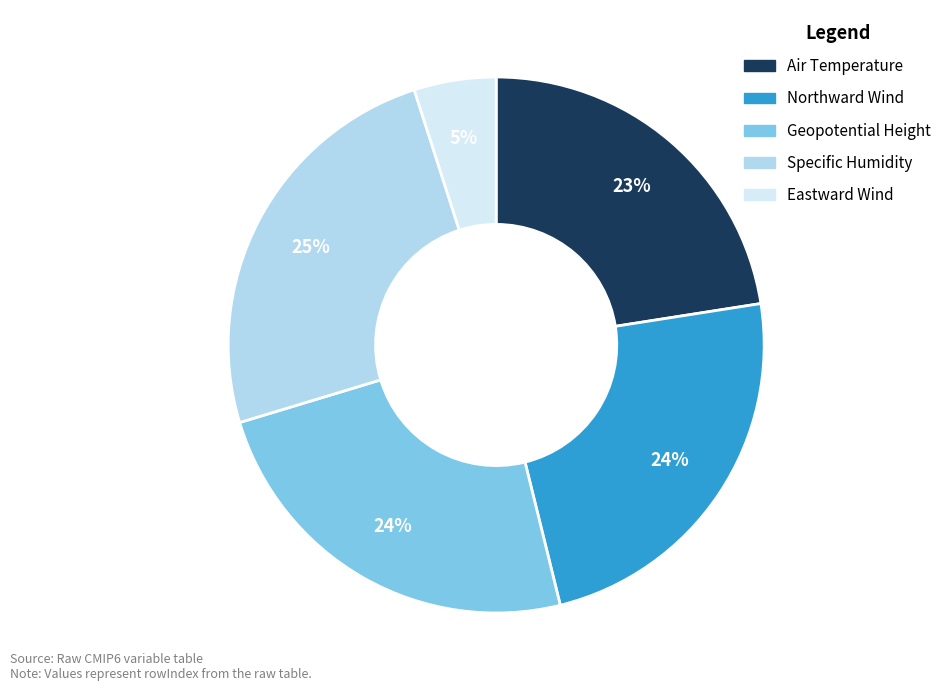

Does Eastward Wind represent more than half of the total?

No